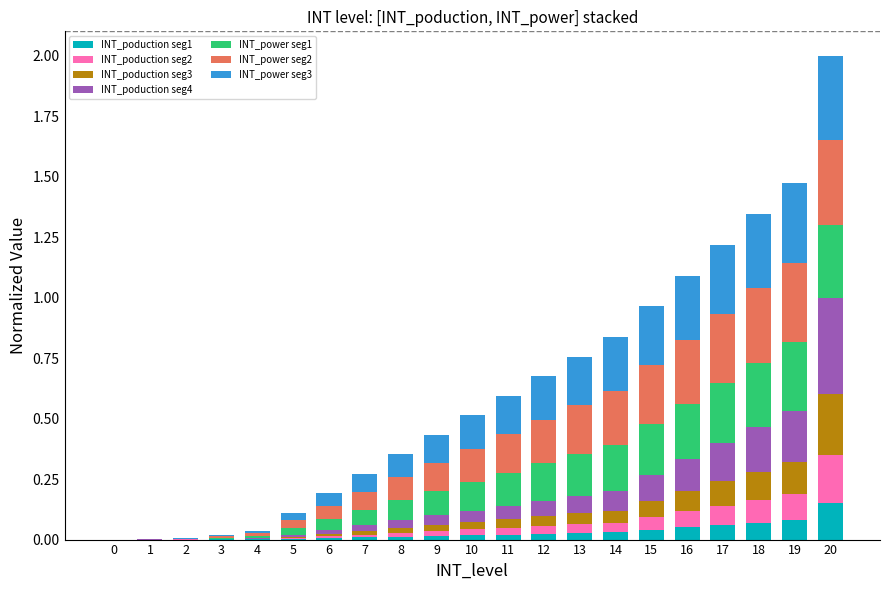

Is it true that INT_poduction seg1 equals 0.0 at 15?

True